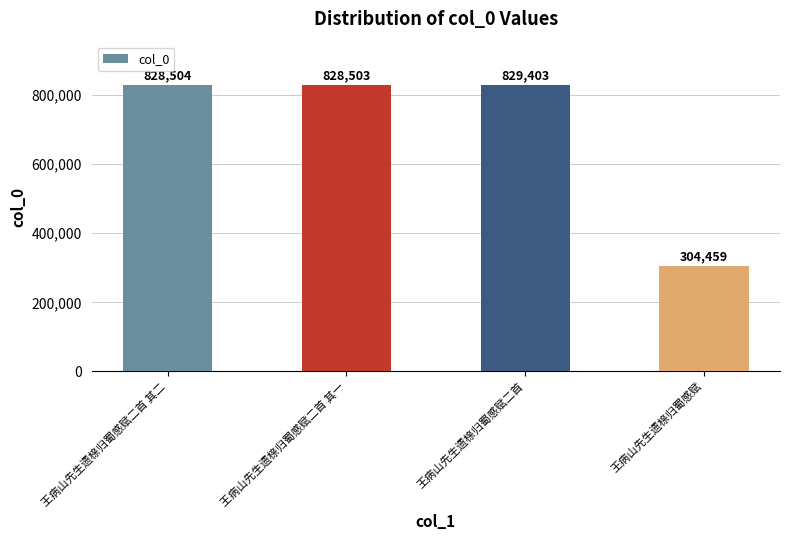

What is the label of the 1st bar from the right?

王病山先生遗榇归蜀感赋